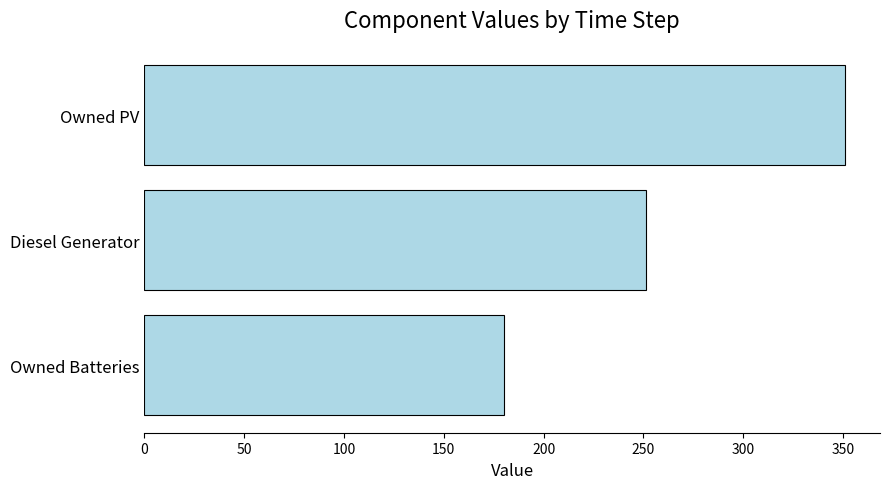

Reading bottom to top, transcribe all the data shown in this chart.

Owned Batteries=180.0	Diesel Generator=251.3	Owned PV=351.0